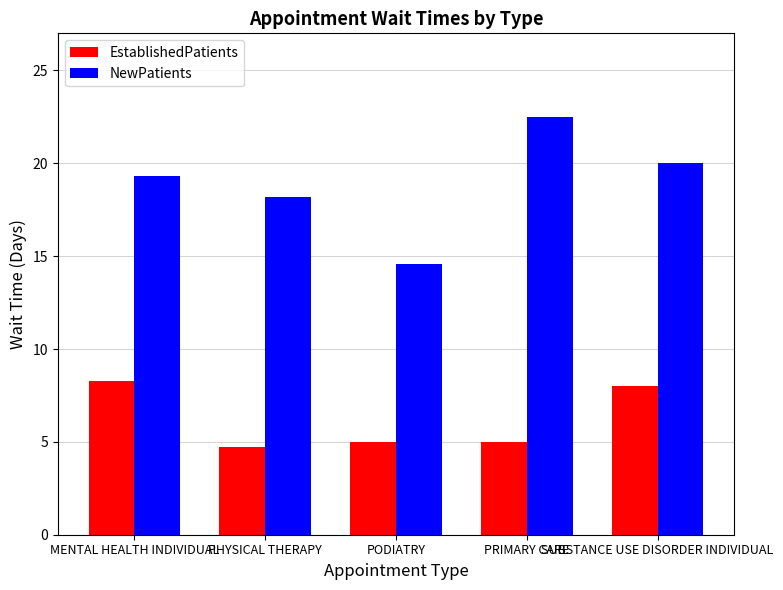

What position from the left is MENTAL HEALTH INDIVIDUAL?

1